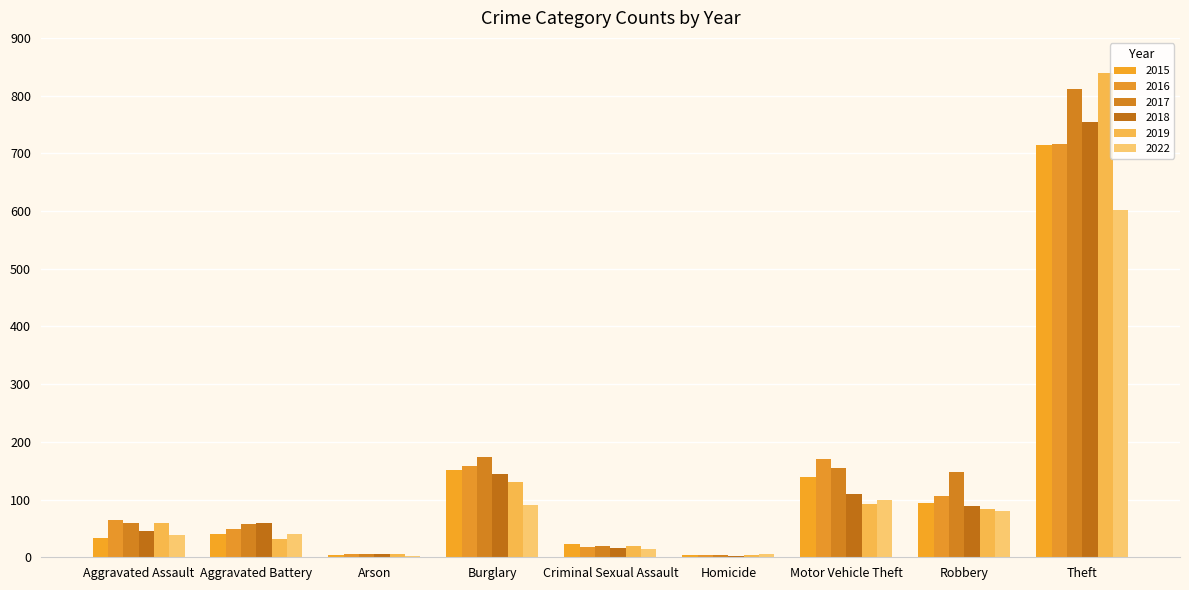

How many values in the 2016 series are below 65?

4